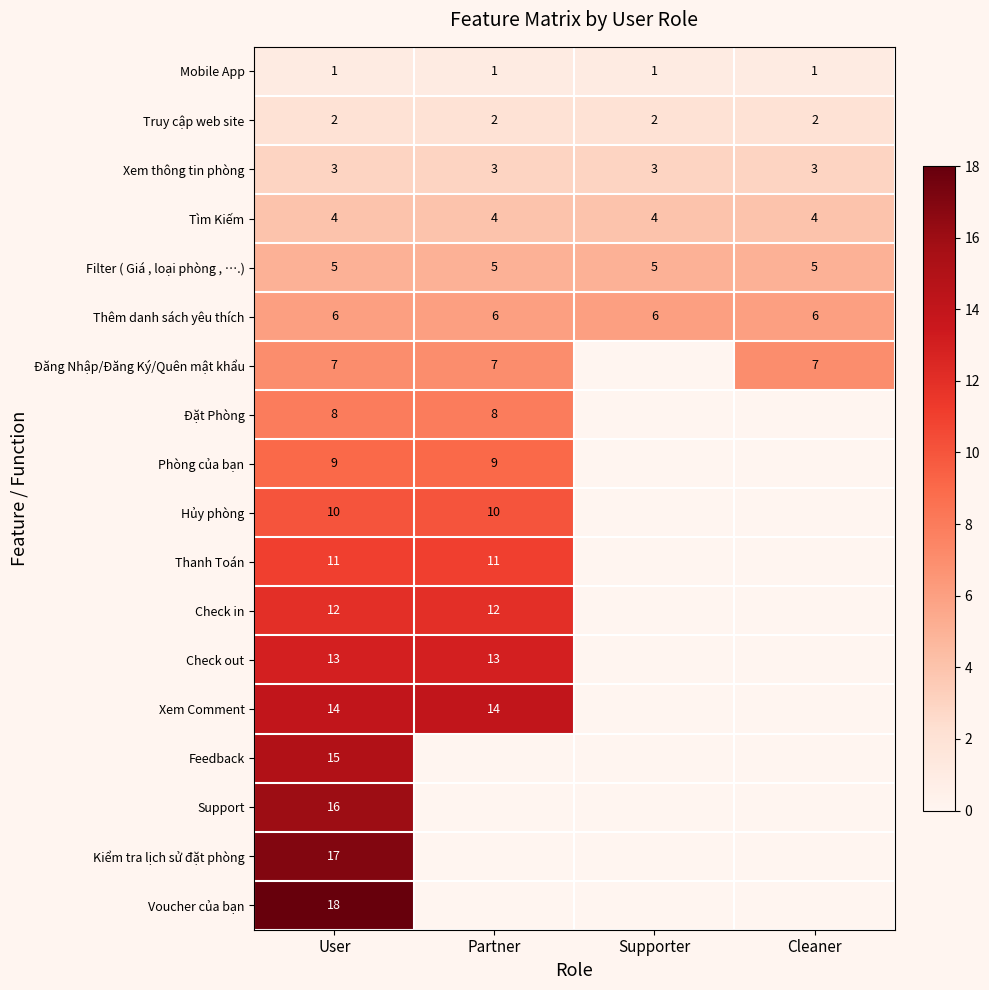

Is it true that Xem thông tin phòng equals 3 at User?

True